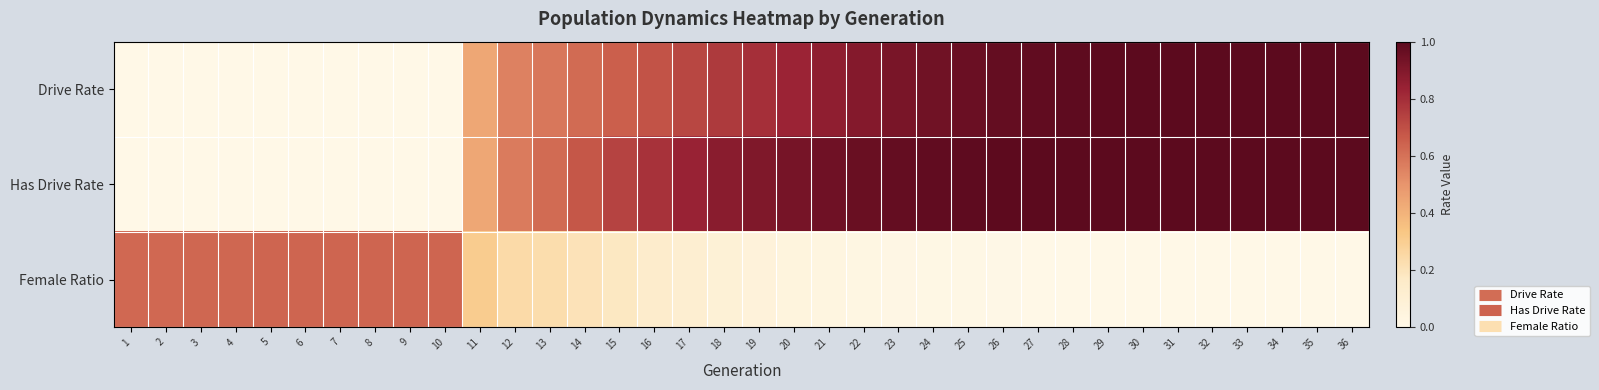

Reading left to right, transcribe all the data shown in this chart.

Drive Rate: 1=0.0	2=0.0	3=0.0	4=0.0	5=0.0	6=0.0	7=0.0	8=0.0	9=0.0	10=0.0	11=0.4	12=0.6	13=0.6	14=0.6	15=0.7	16=0.7	17=0.7	18=0.8	19=0.8	20=0.8	21=0.9	22=0.9	23=0.9	24=0.9	25=1.0	26=1.0	27=1.0	28=1.0	29=1.0	30=1.0	31=1.0	32=1.0	33=1.0	34=1.0	35=1.0	36=1.0
Has Drive Rate: 1=0.0	2=0.0	3=0.0	4=0.0	5=0.0	6=0.0	7=0.0	8=0.0	9=0.0	10=0.0	11=0.4	12=0.6	13=0.6	14=0.7	15=0.7	16=0.8	17=0.8	18=0.9	19=0.9	20=0.9	21=0.9	22=1.0	23=1.0	24=1.0	25=1.0	26=1.0	27=1.0	28=1.0	29=1.0	30=1.0	31=1.0	32=1.0	33=1.0	34=1.0	35=1.0	36=1.0
Female Ratio: 1=0.6	2=0.6	3=0.6	4=0.6	5=0.6	6=0.6	7=0.6	8=0.6	9=0.6	10=0.6	11=0.3	12=0.2	13=0.2	14=0.2	15=0.2	16=0.1	17=0.1	18=0.1	19=0.1	20=0.1	21=0.0	22=0.0	23=0.0	24=0.0	25=0.0	26=0.0	27=0.0	28=0.0	29=0.0	30=0.0	31=0.0	32=0.0	33=0.0	34=0.0	35=0.0	36=0.0